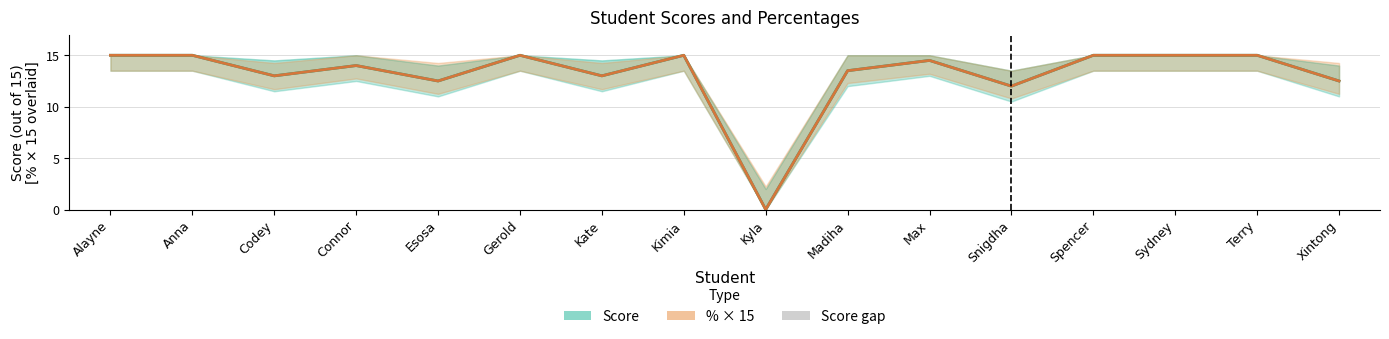

Count the number of data series in this chart.

3